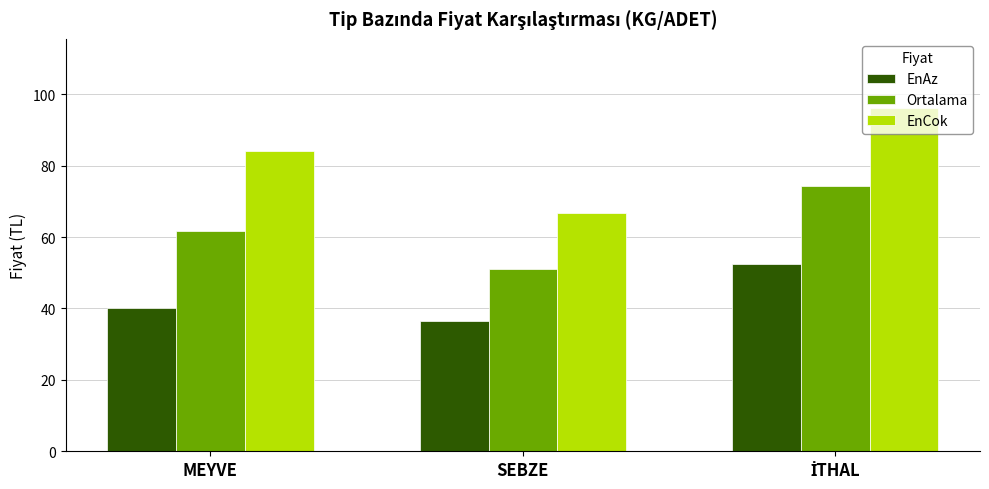

What is the spread (max minus min) of values at SEBZE?

30.0